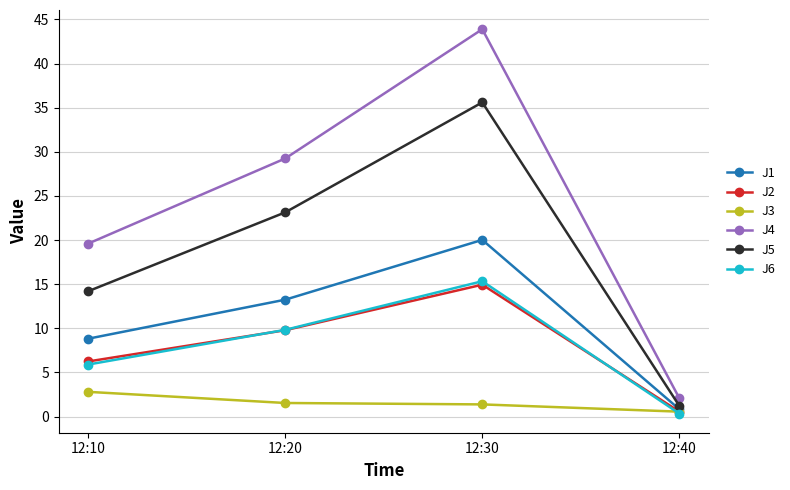

Count the number of data series in this chart.

6